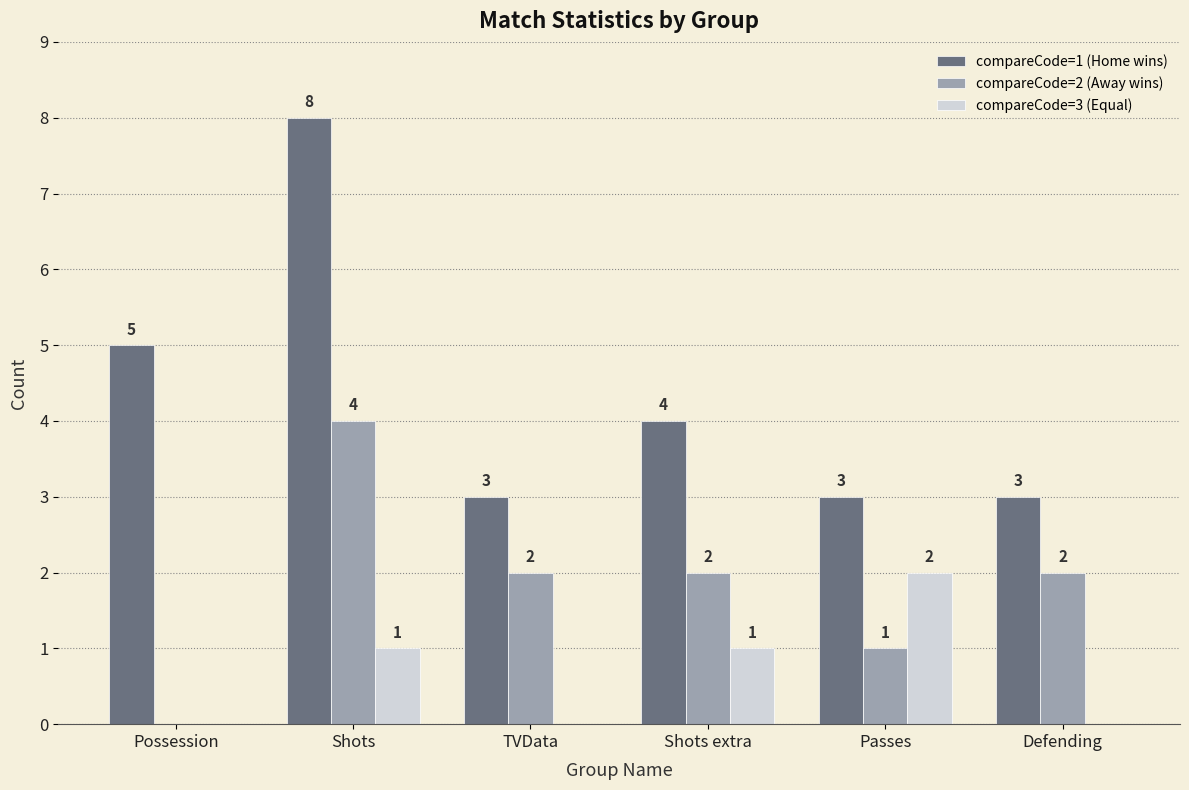

What is the maximum value shown in the chart?

8